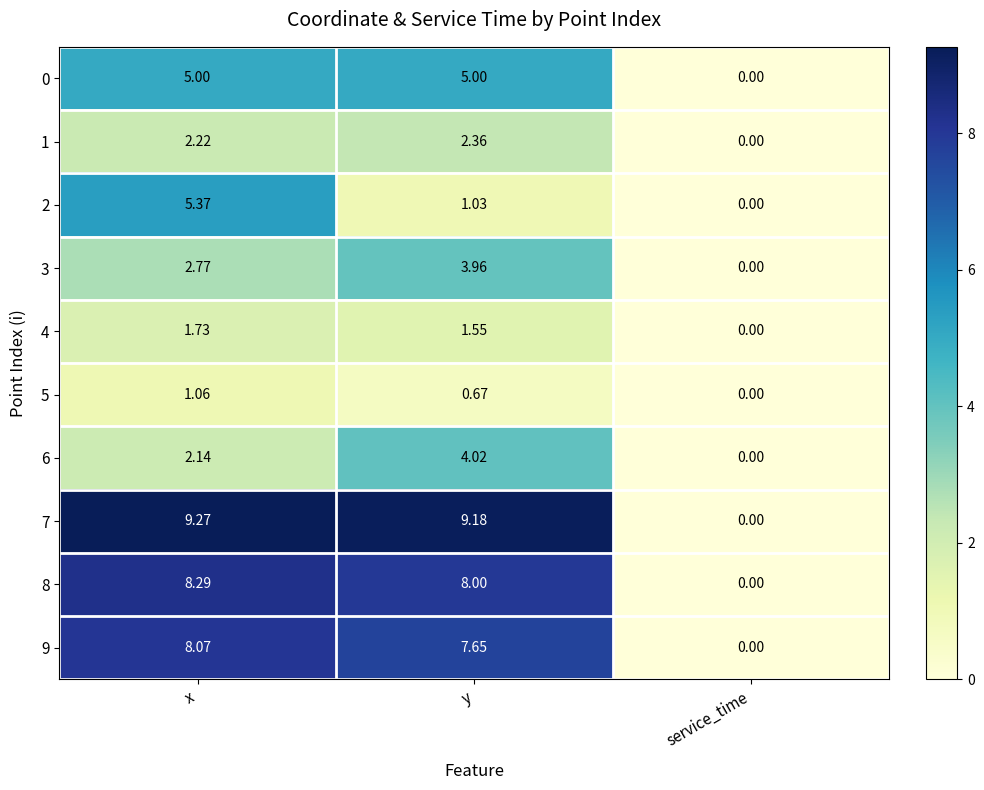

How many data points does each series have?

3